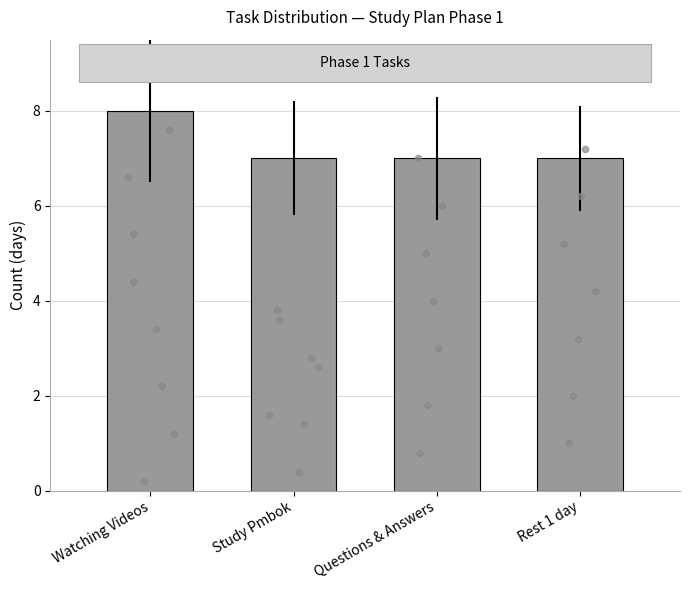

Which has a higher value, Rest 1 day or Watching Videos?

Watching Videos